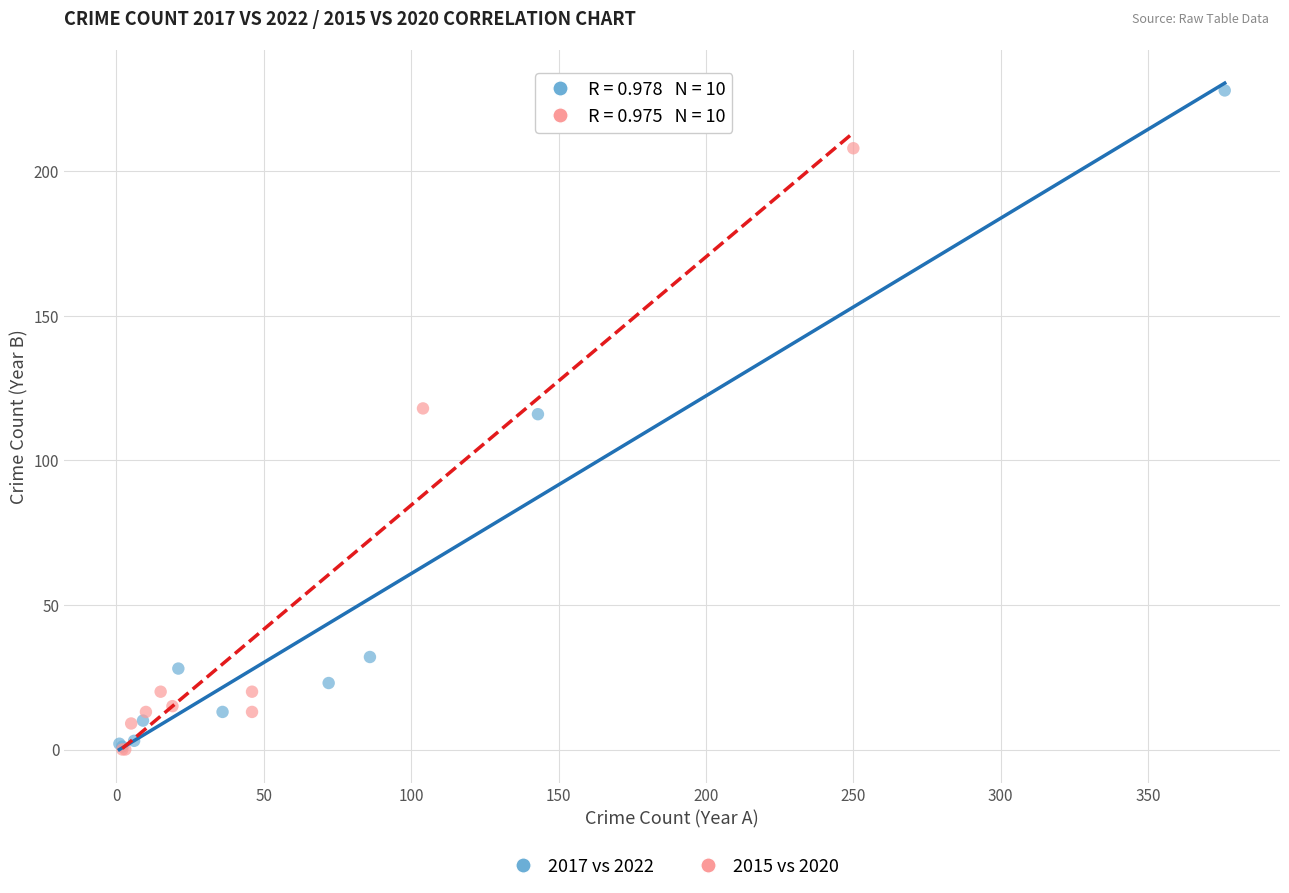

Which series has the largest Y range (max minus min)?

2017 vs 2022